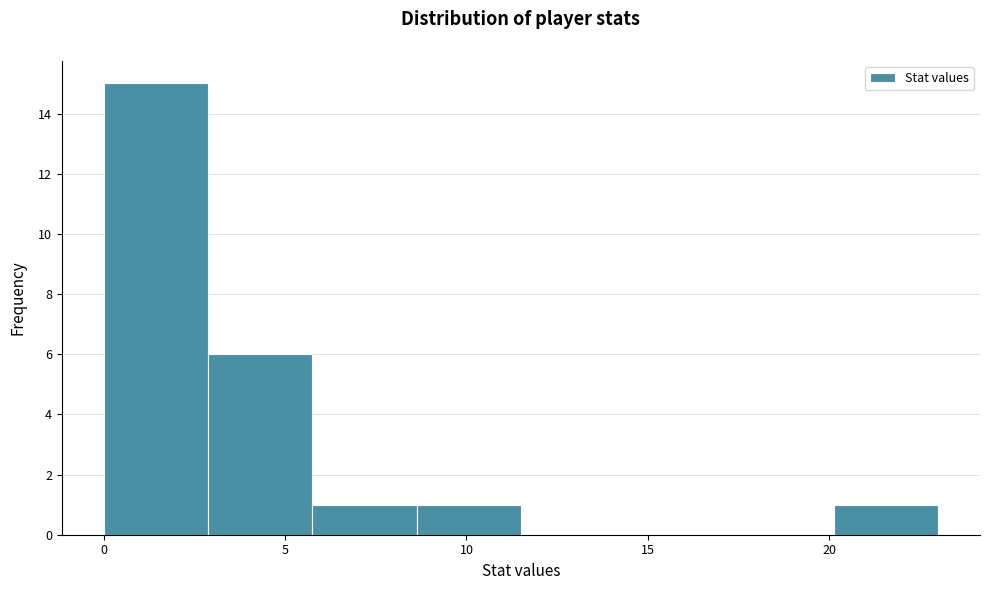

Reading left to right, list every bar in this chart as the range it spans on the x-axis followed by its height. Neither the bar edges nor the heights are printed on the chart, so give them approximately, as read against the axes.

0.0 to 3.0: 15
3.0 to 6.0: 6
6.0 to 8.5: 1
8.5 to 11.5: 1
11.5 to 14.5: 0
14.5 to 17.5: 0
17.5 to 20.0: 0
20.0 to 23.0: 1